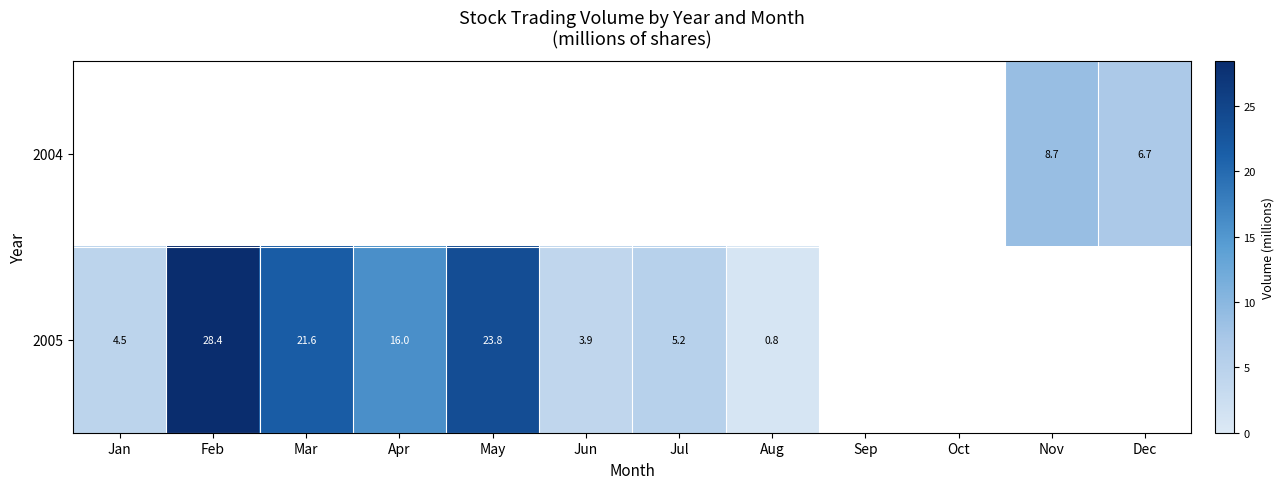

What is the maximum value shown in the chart?

28.4